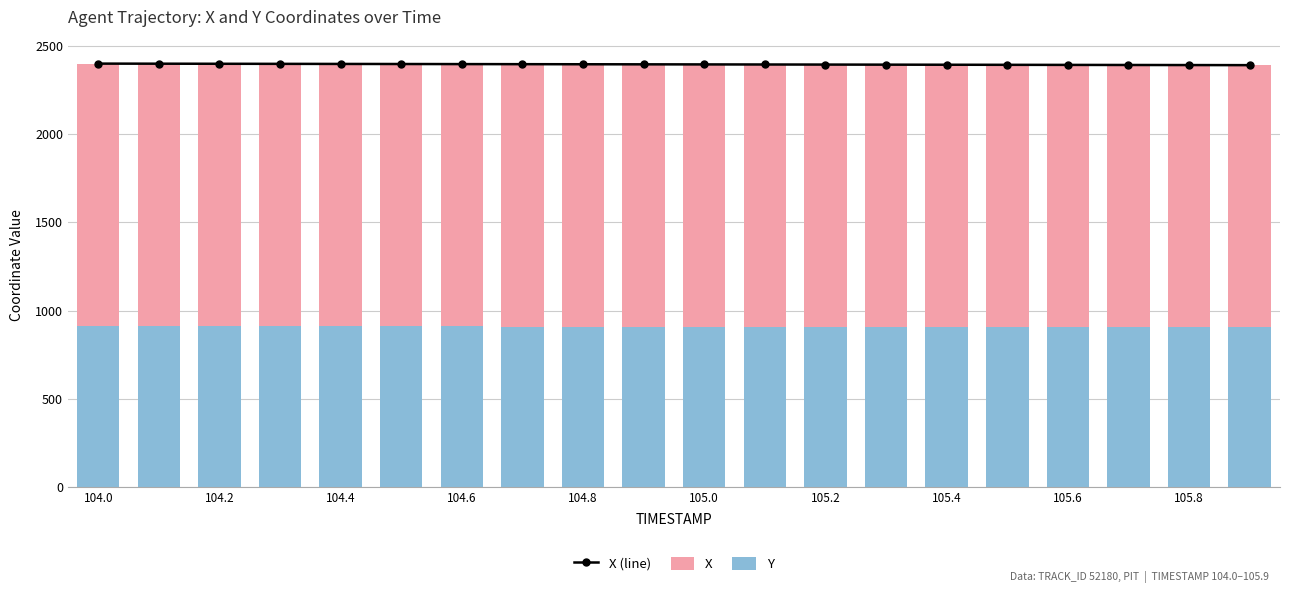

What is the value of the X (line) bar at the 18th from the left?

2391.7